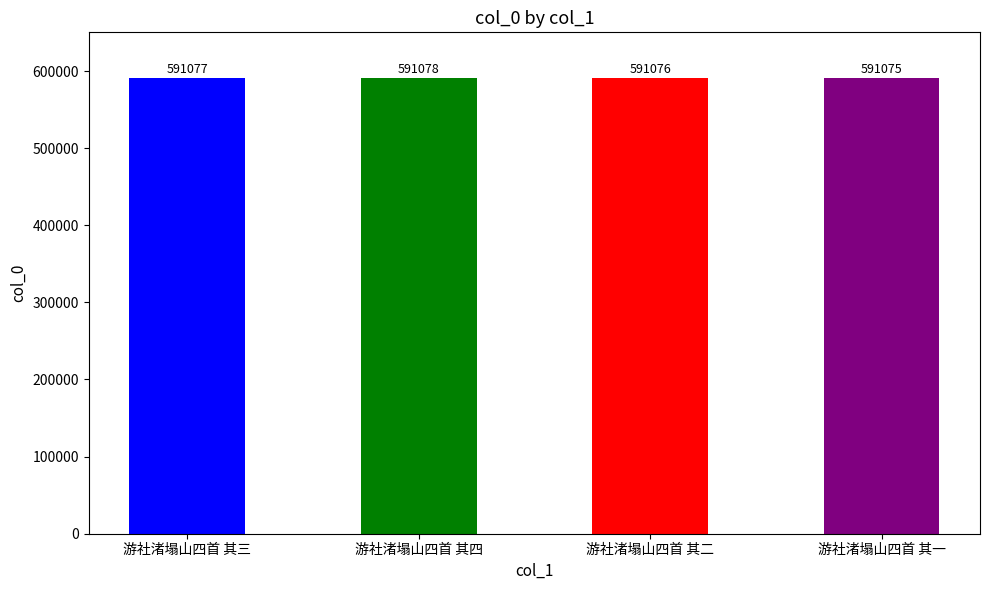

Rank the categories by value from highest to lowest.

游社渚塌山四首 其四, 游社渚塌山四首 其三, 游社渚塌山四首 其二, 游社渚塌山四首 其一